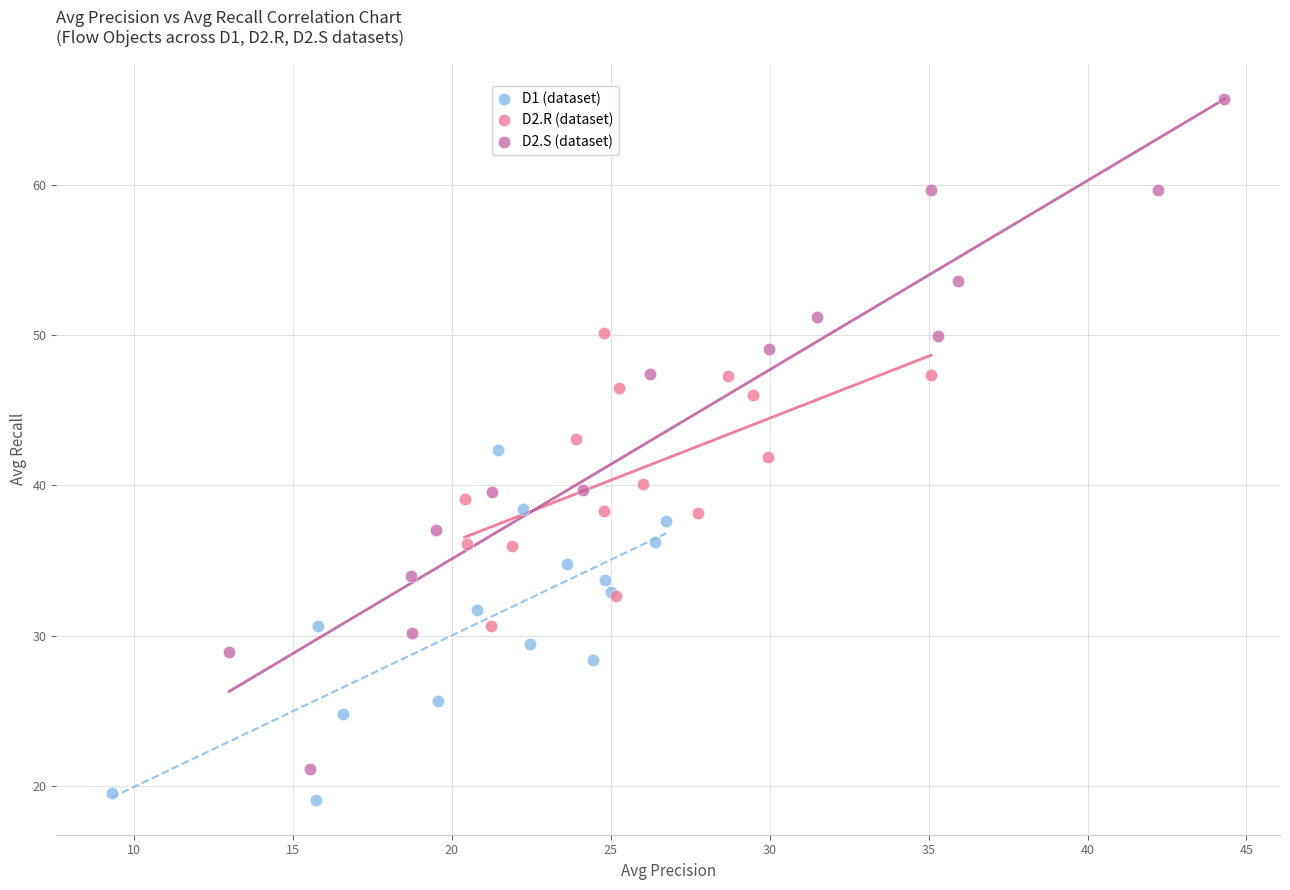

Which series has the largest Y range (max minus min)?

D2.S (dataset)